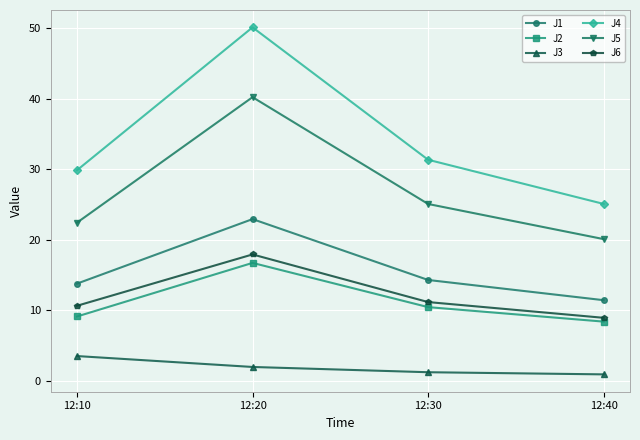

Is this an area chart (filled region under the line)?

No